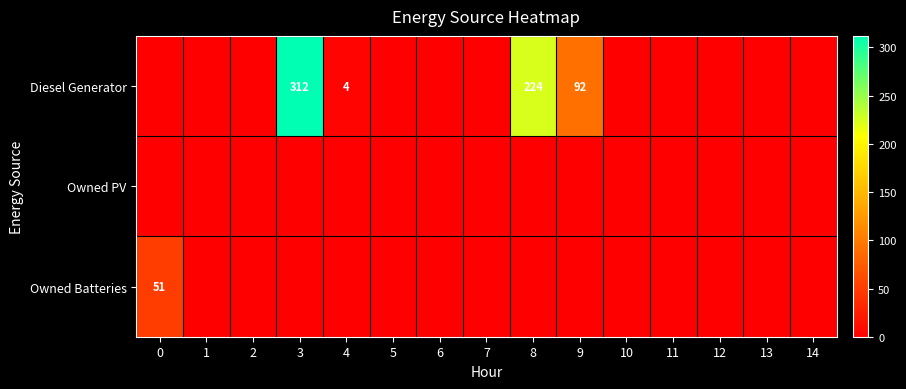

The Diesel Generator series shows 2 at 4. True or false?

False